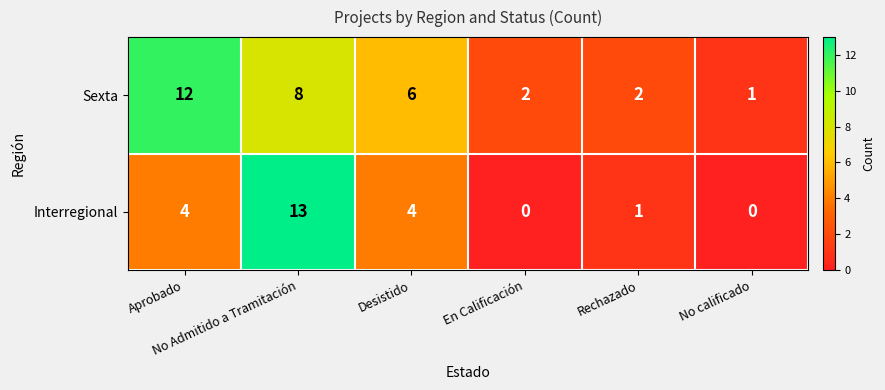

Which category has the highest value across all series?

No Admitido a Tramitación